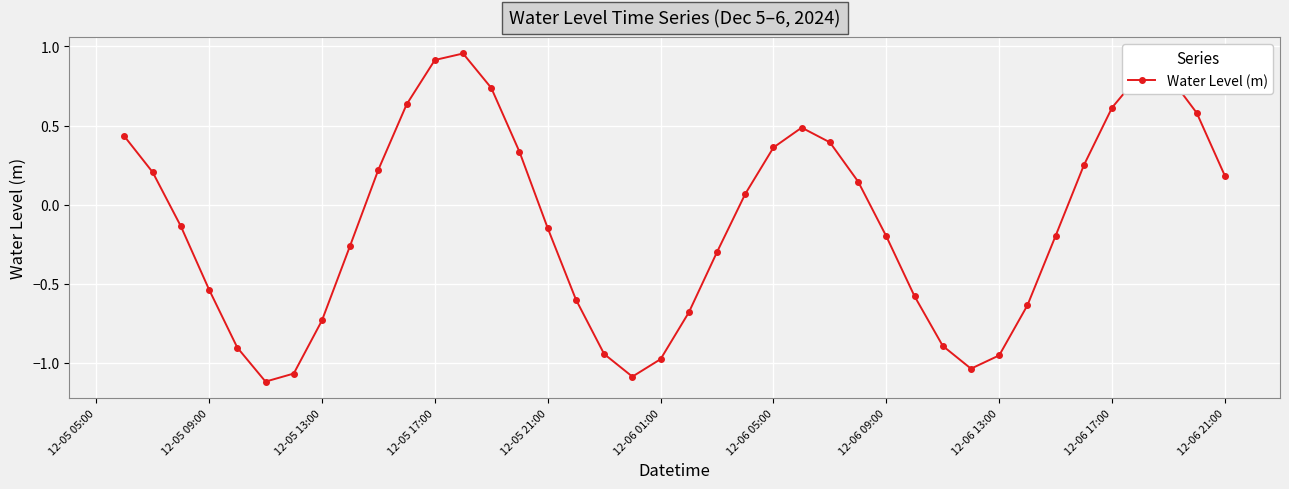

What is the value of the 12th point from the left?

0.9